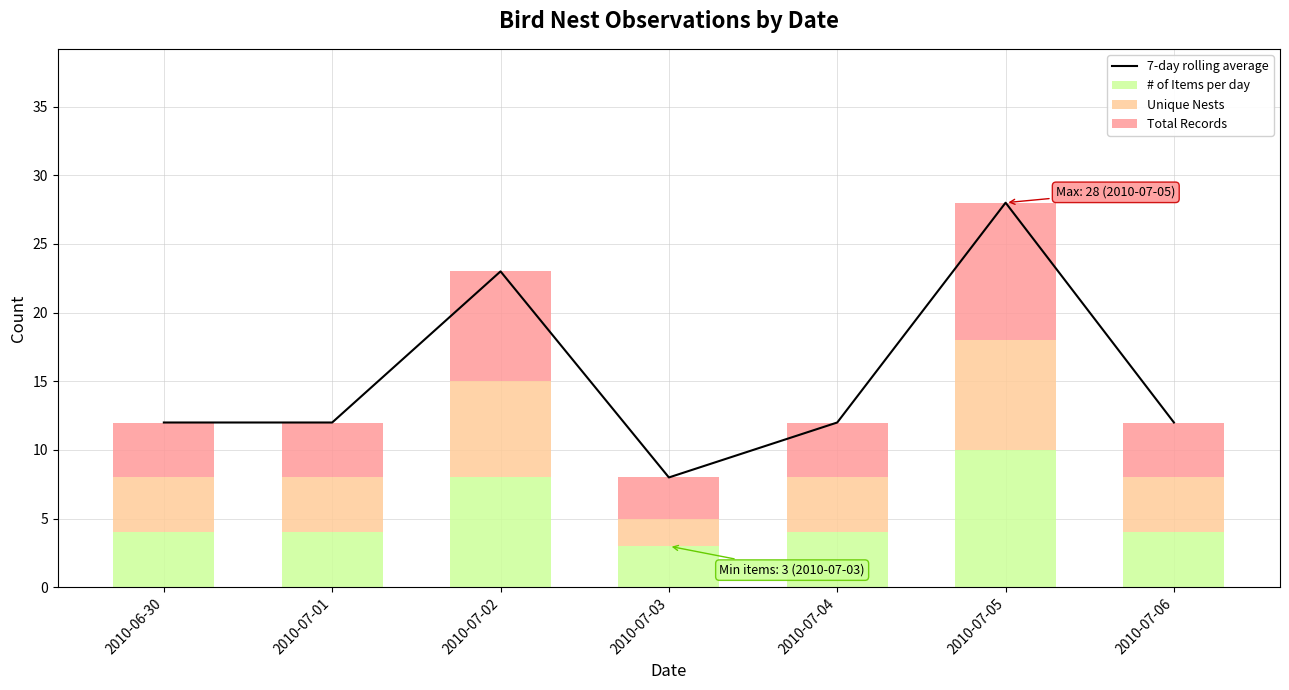

True or false: 7-day rolling average has a value of 40 at 2010-07-05.

False